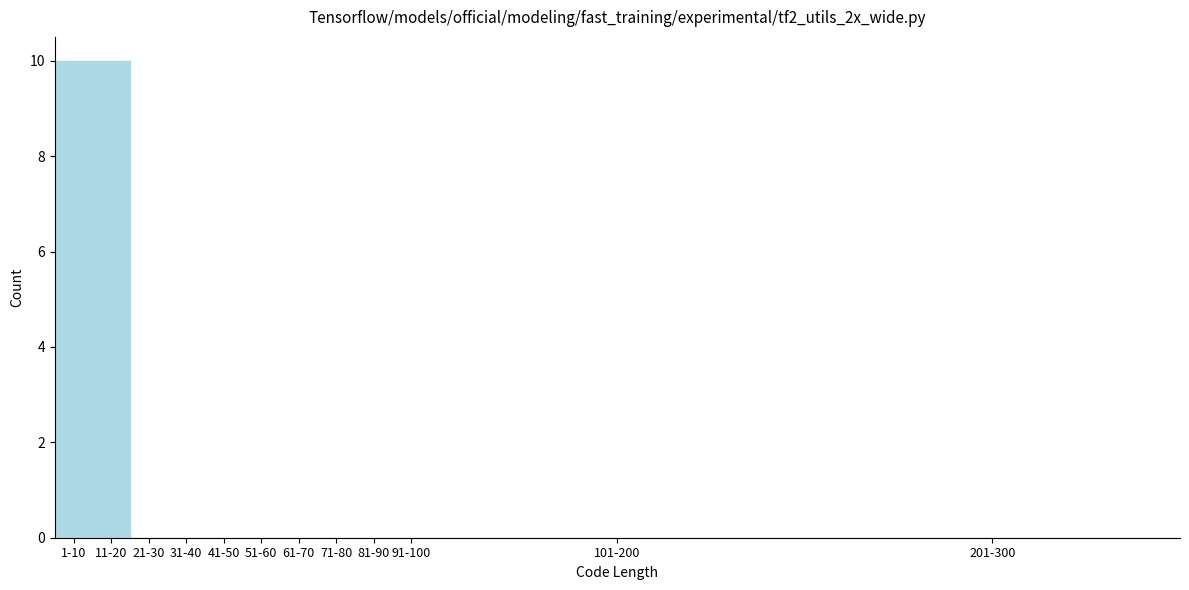

Reading right to left, what are all the values shown in this chart?

201-300=0	101-200=0	91-100=0	81-90=0	71-80=0	61-70=0	51-60=0	41-50=0	31-40=0	21-30=0	11-20=10	1-10=10